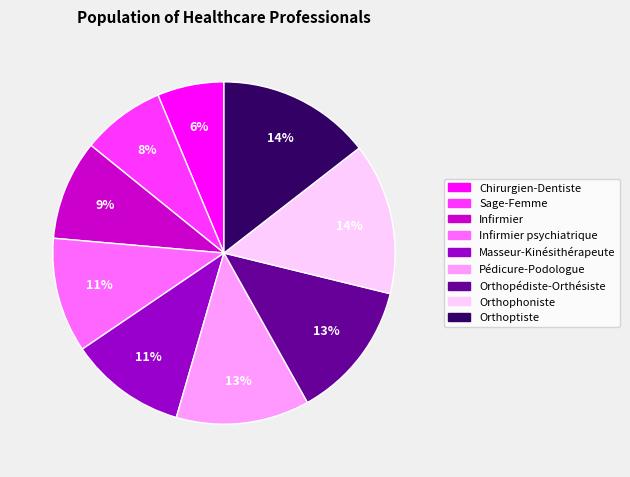

To the nearest percent, what percentage of the pie is Orthoptiste?

14%